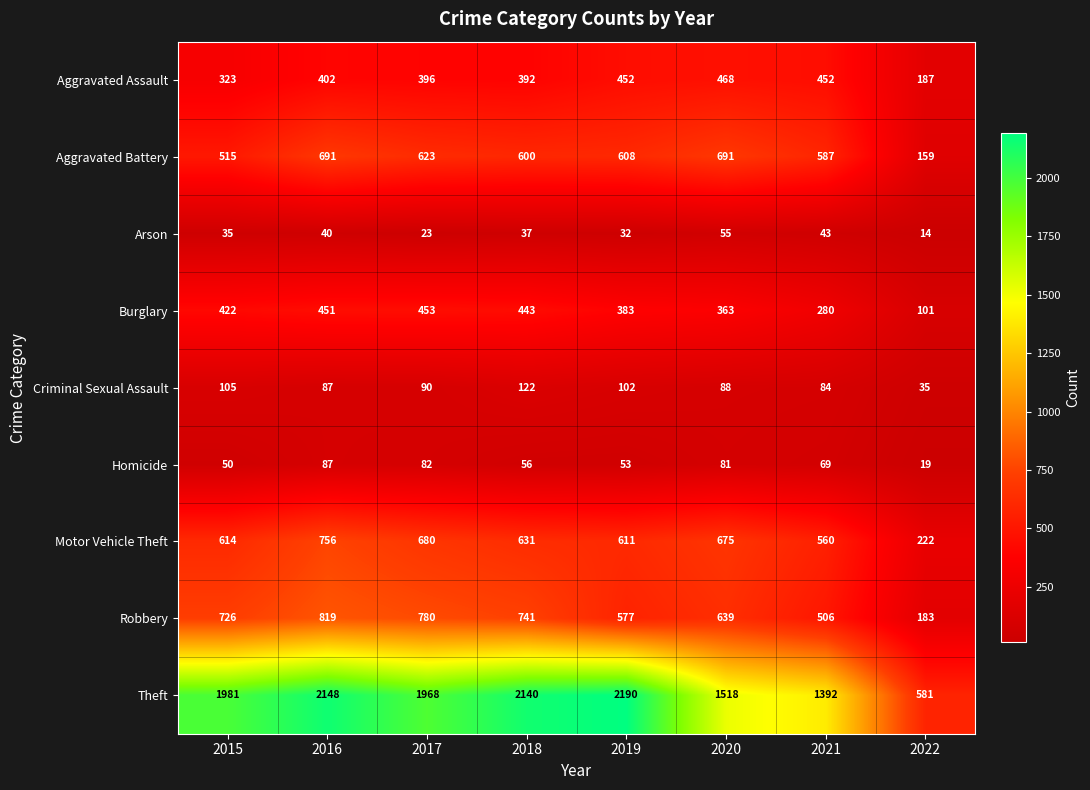

What is the smallest value displayed?

14